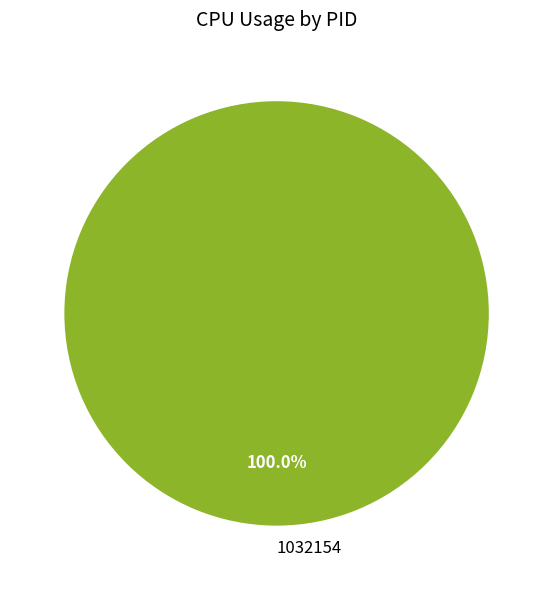

Does any single category account for the majority?

Yes